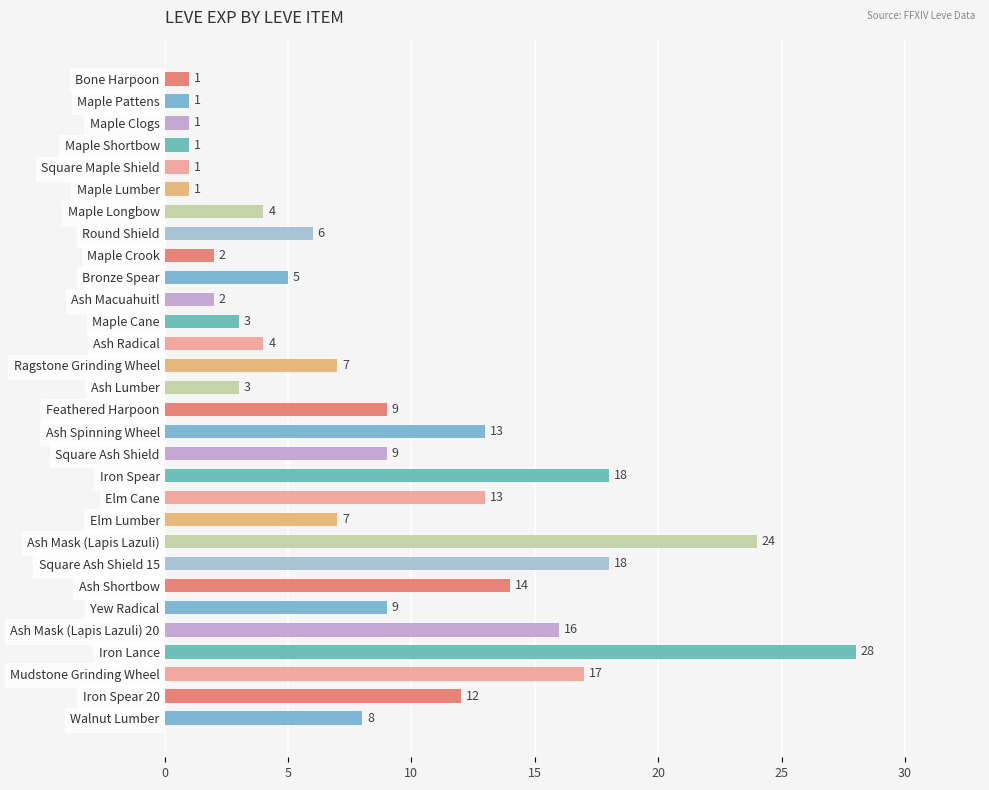

What is the difference between the second highest and minimum values?

23